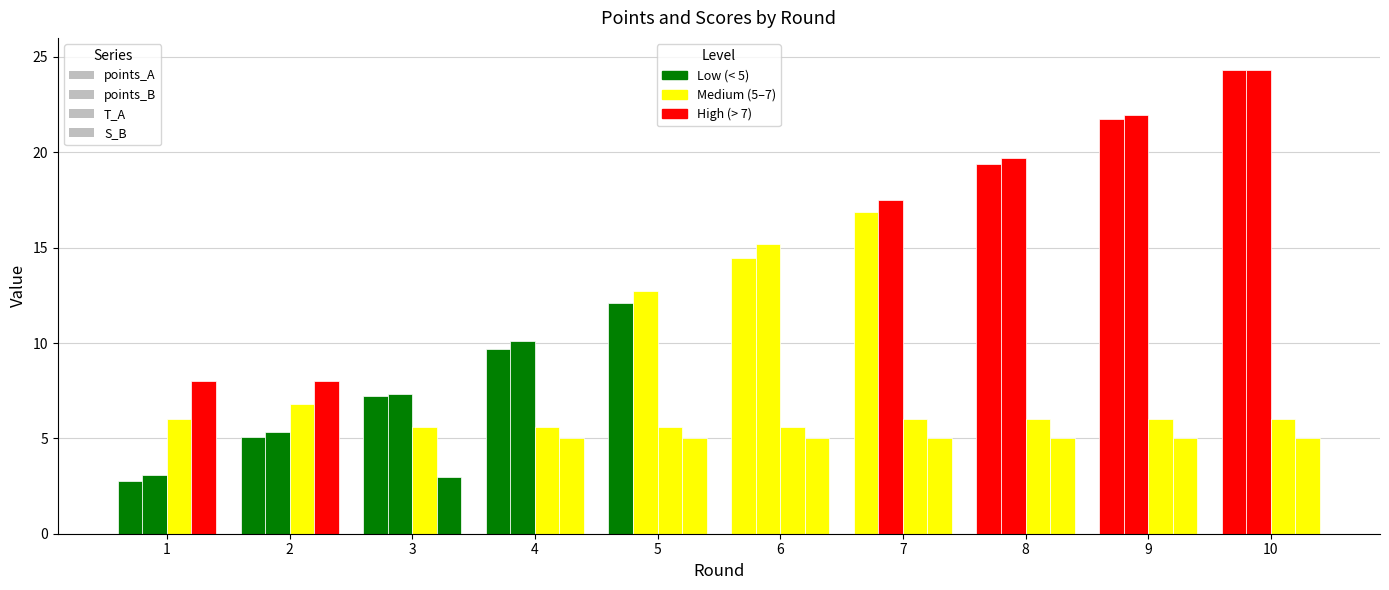

How many groups of bars are there?

10